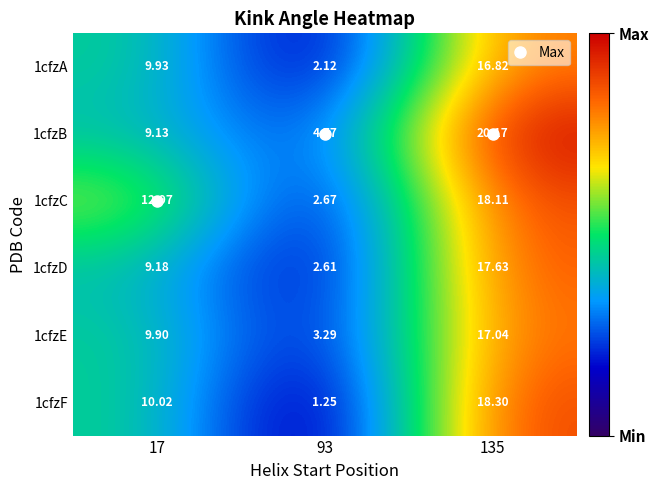

Is the value of 1cfzD at 17 greater than the value of 1cfzC at 135?

No